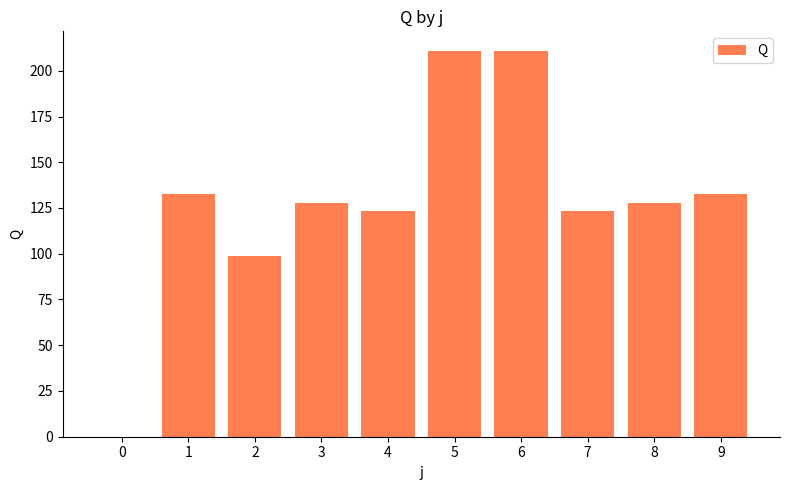

What is the sum of the values at 2 and 0?

99.0